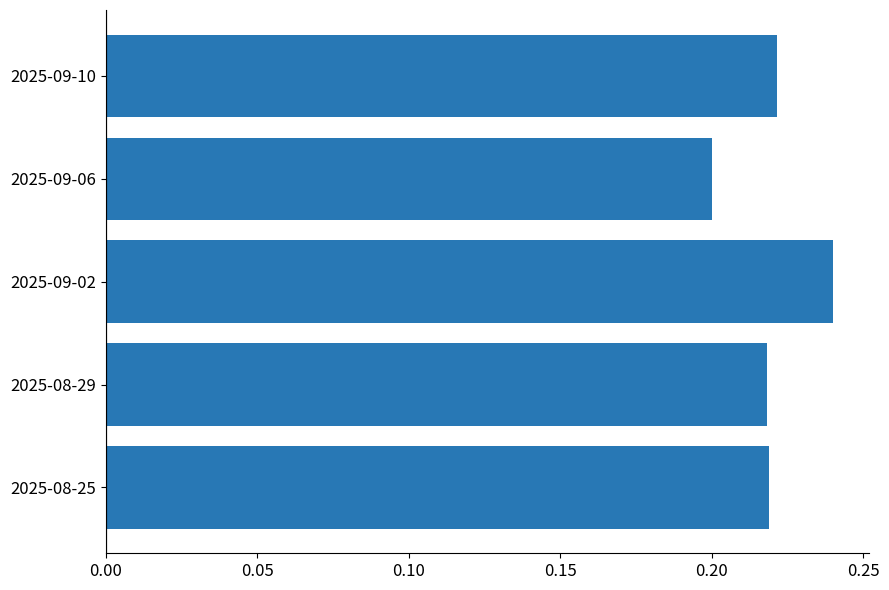

Which label corresponds to the largest value in the chart?

2025-09-02